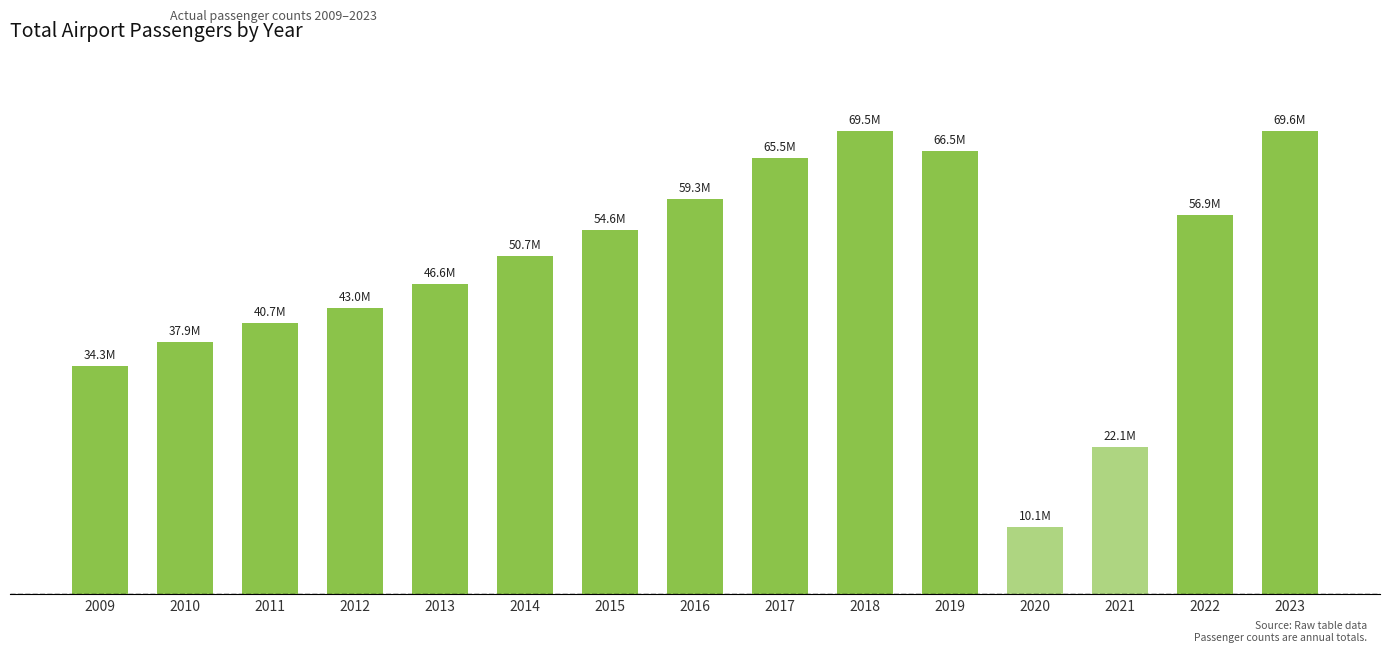

Does the chart contain any negative values?

No